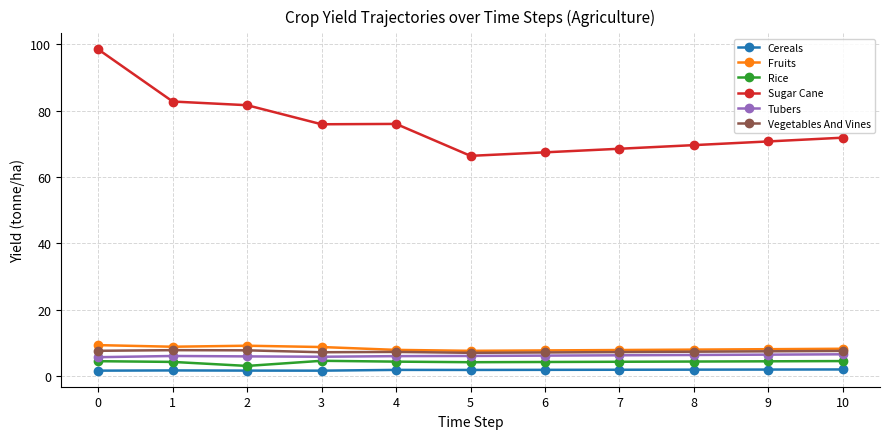

Is the value of Tubers at 9 greater than the value of Cereals at 6?

Yes